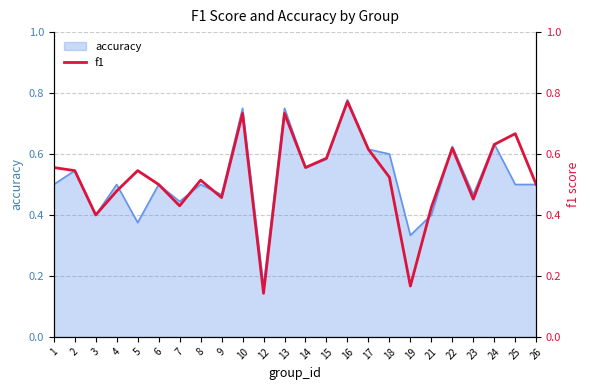

Is it true that accuracy equals 0.7 at 25?

False